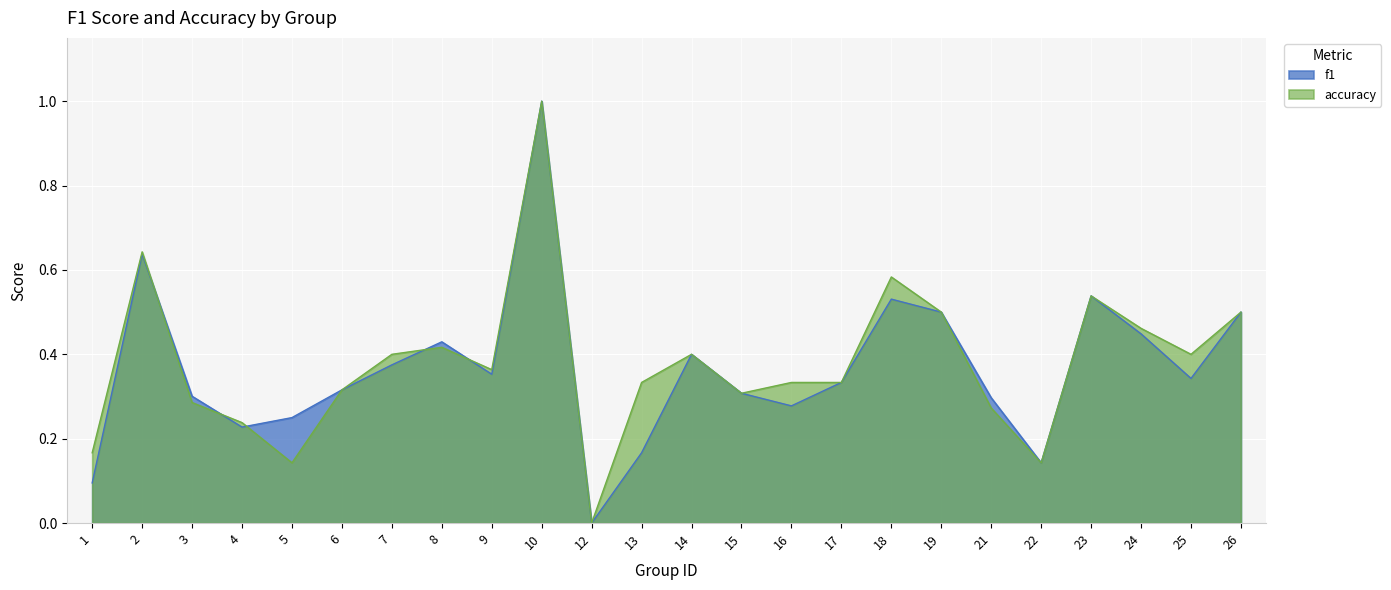

Is it true that f1 equals 0.2 at 13?

False